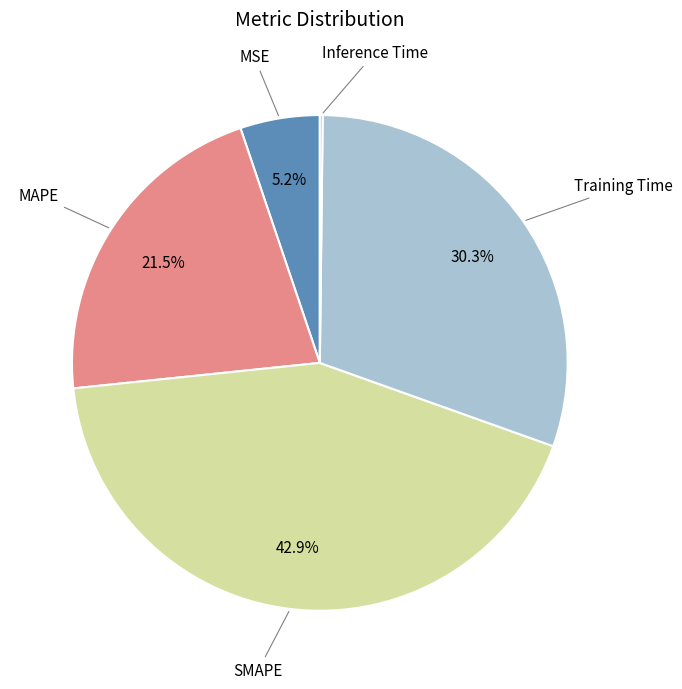

Do MAPE and Training Time together represent more than half of the pie?

Yes